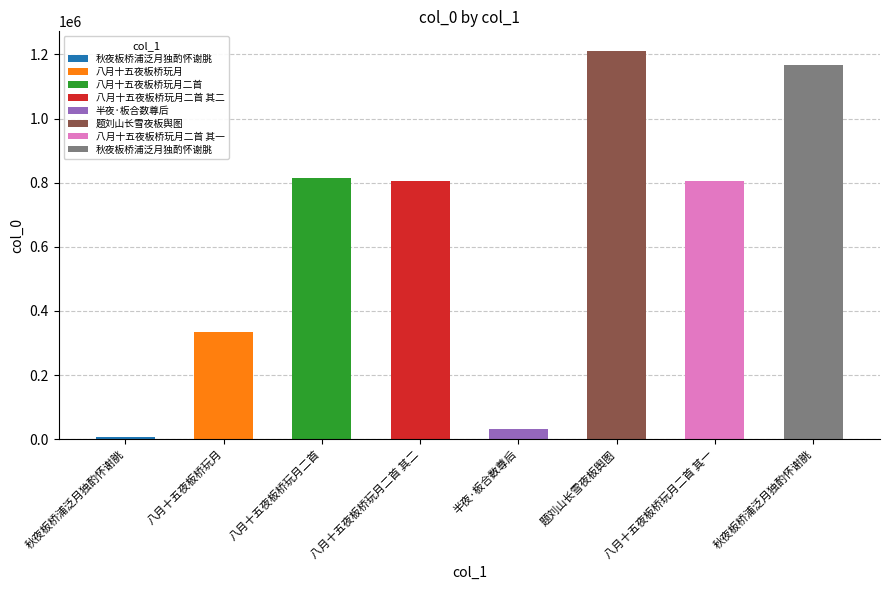

True or false: the data shows 1211598 at 题刘山长雪夜板舆图.

True